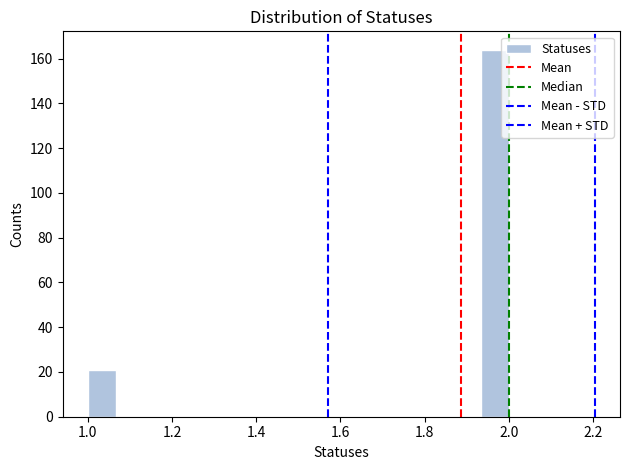

Read against the x-axis, roughly where is the centre of the tallest bar?

1.96